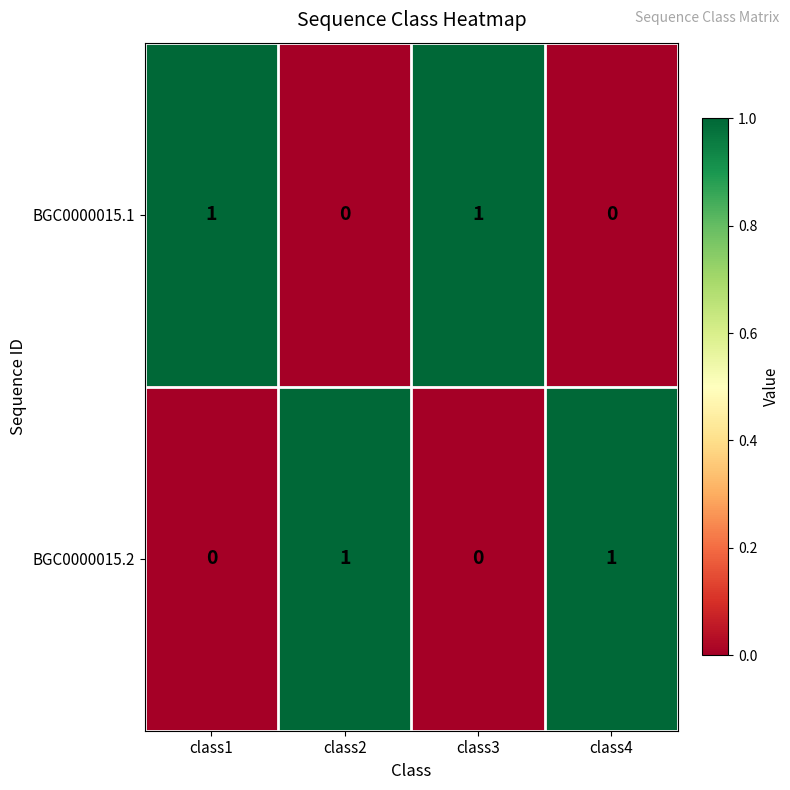

Count the BGC0000015.2 values in the range 0 to 1.

4